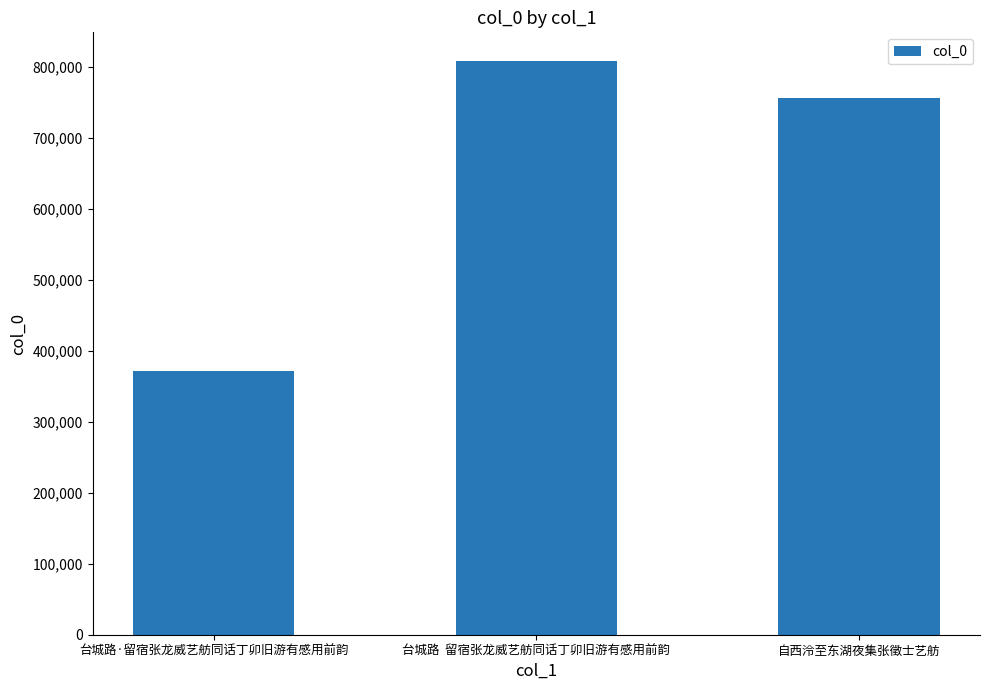

Is it true that the value at 台城路  留宿张龙威艺舫同话丁卯旧游有感用前韵 is 1121766?

False